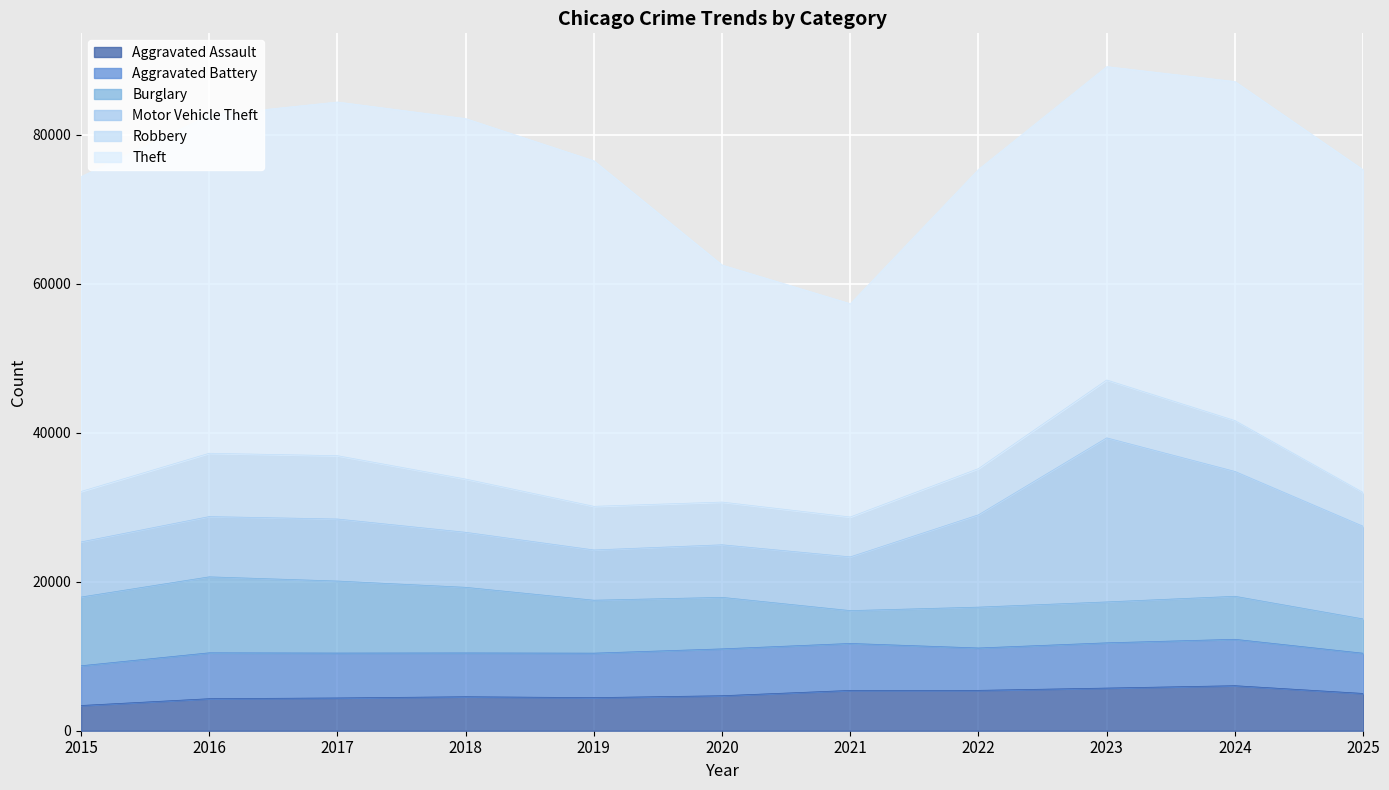

What are all the series names shown in the legend?

Aggravated Assault, Aggravated Battery, Burglary, Motor Vehicle Theft, Robbery, Theft